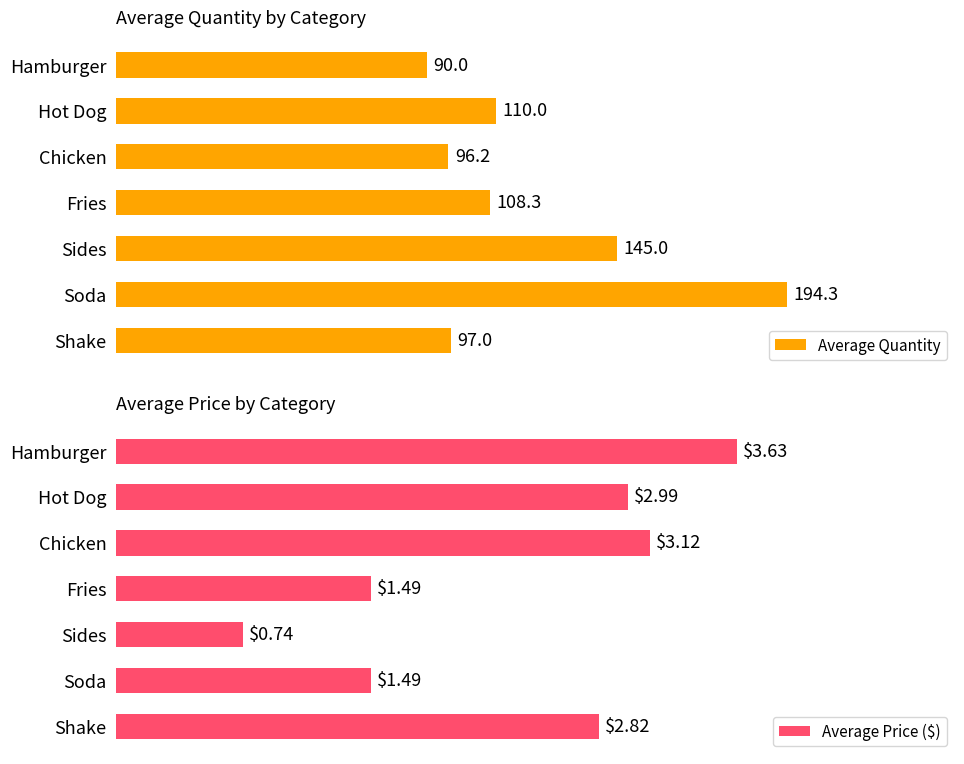

What position from the left is Chicken?

3